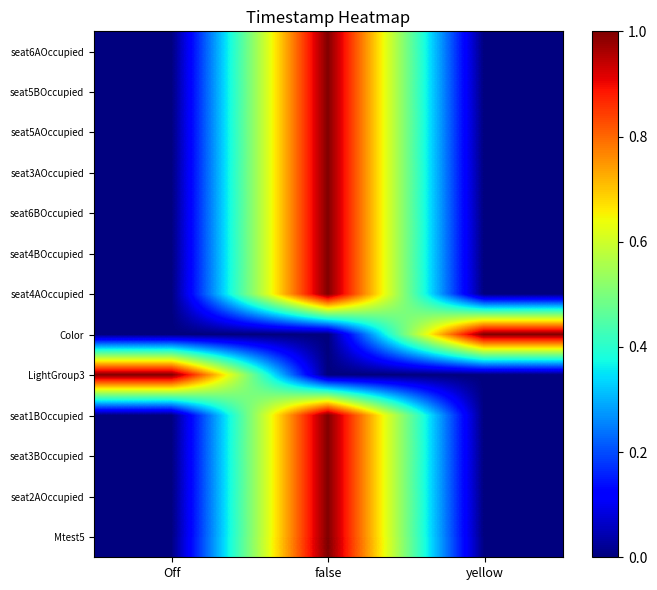

Reading left to right, what are all the values shown in this chart?

seat6AOccupied: Off=0.0	false=1.0	yellow=0.0
seat5BOccupied: Off=0.0	false=1.0	yellow=0.0
seat5AOccupied: Off=0.0	false=1.0	yellow=0.0
seat3AOccupied: Off=0.0	false=1.0	yellow=0.0
seat6BOccupied: Off=0.0	false=1.0	yellow=0.0
seat4BOccupied: Off=0.0	false=1.0	yellow=0.0
seat4AOccupied: Off=0.0	false=1.0	yellow=0.0
Color: Off=0.0	false=0.0	yellow=1.0
LightGroup3: Off=1.0	false=0.0	yellow=0.0
seat1BOccupied: Off=0.0	false=1.0	yellow=0.0
seat3BOccupied: Off=0.0	false=1.0	yellow=0.0
seat2AOccupied: Off=0.0	false=1.0	yellow=0.0
Mtest5: Off=0.0	false=1.0	yellow=0.0